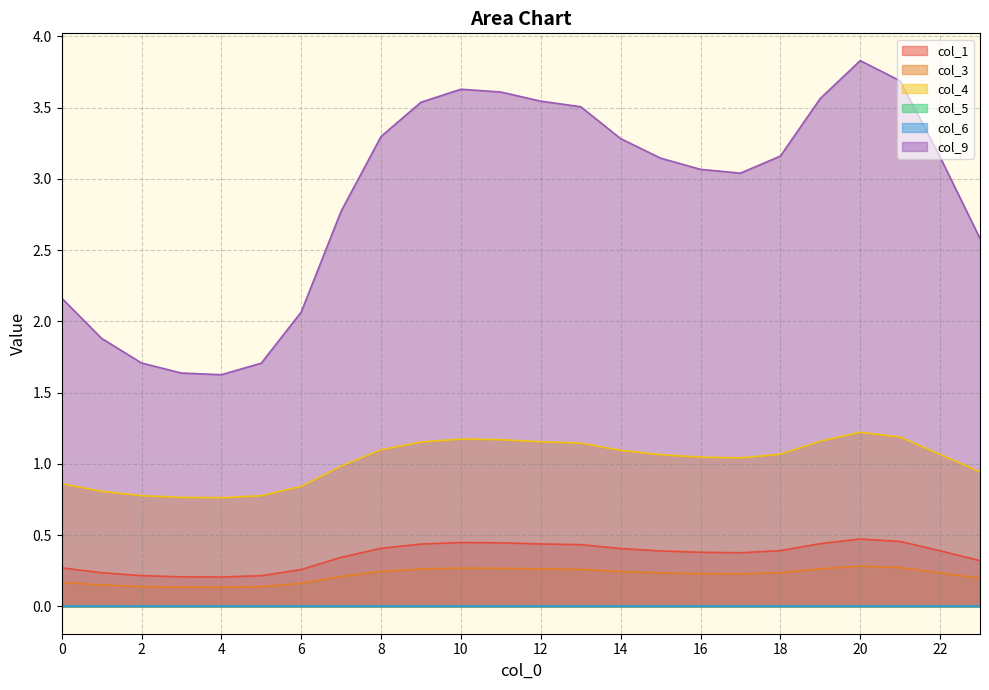

Is it true that col_5 equals 0.0 at 4?

True